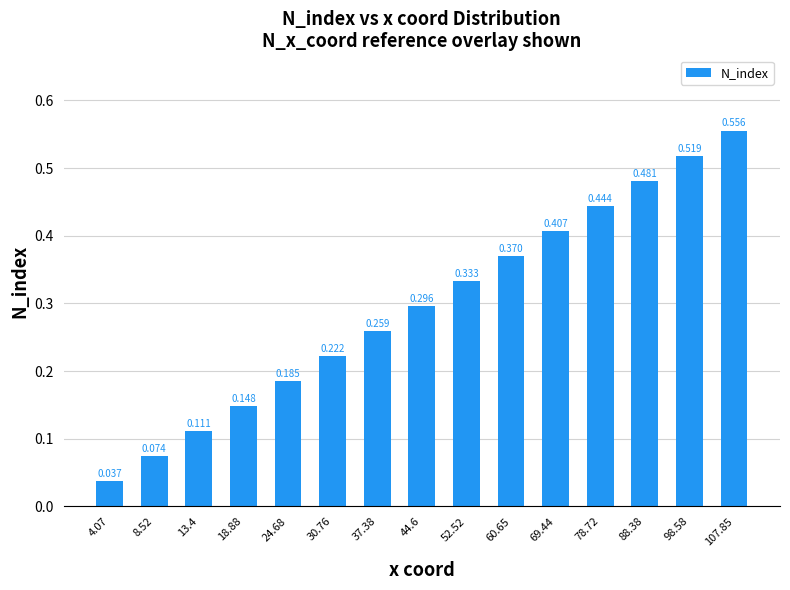

What is the change in value from 60.65 to 98.58?

+0.1